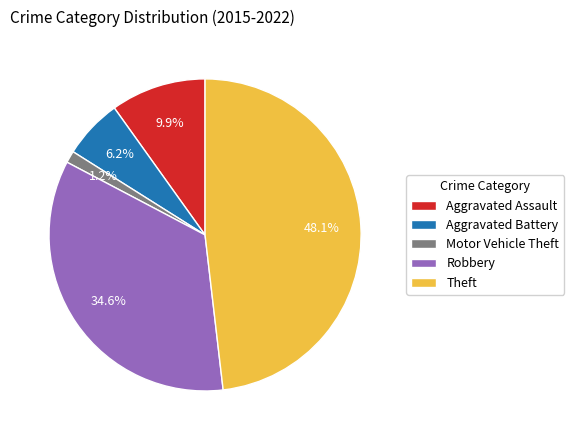

Count the number of slices in the pie.

5